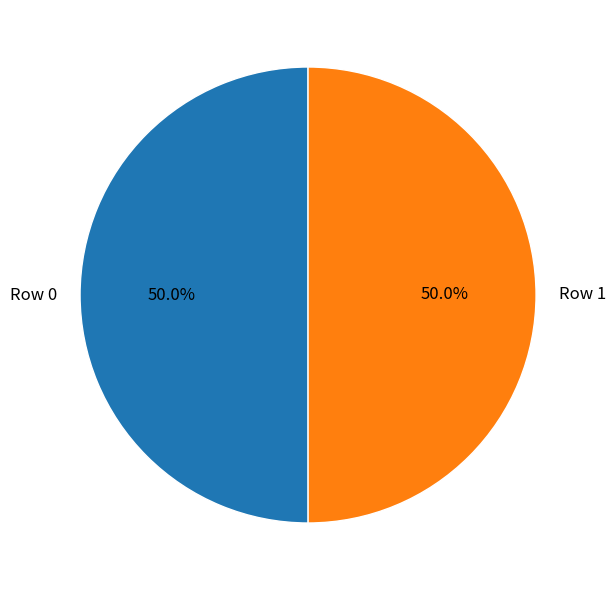

What percentage is the Row 1 slice, to the nearest percent?

50%